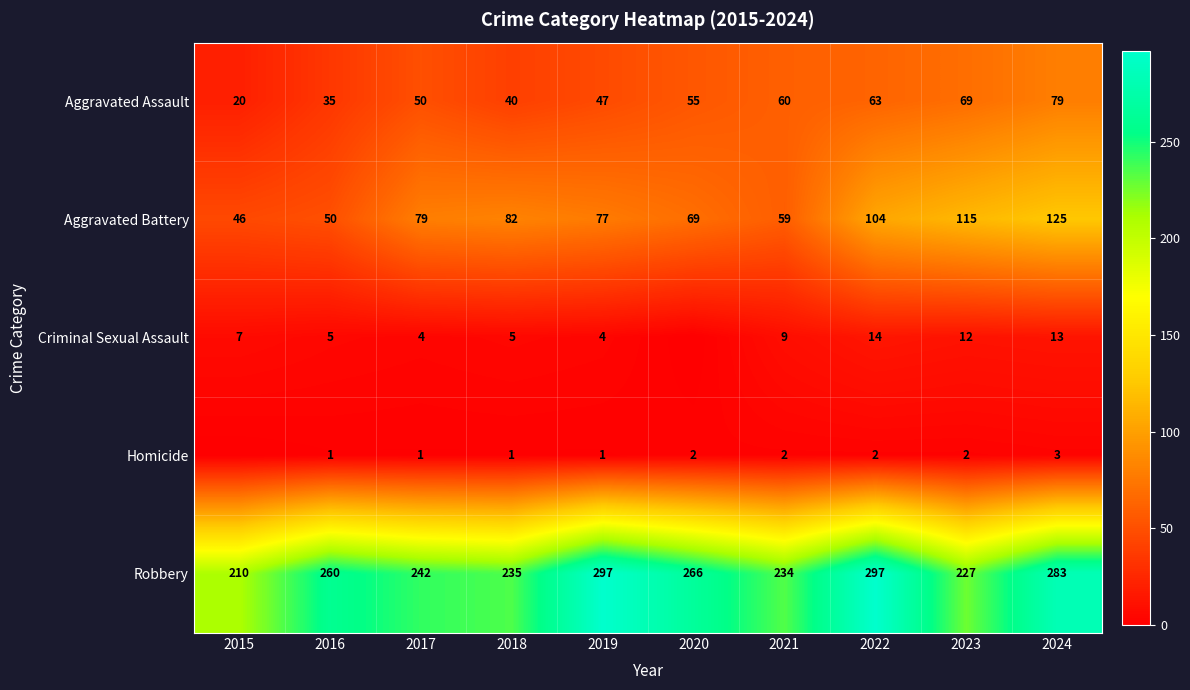

What is the sum of the Criminal Sexual Assault values at 2016 and 2024?

18